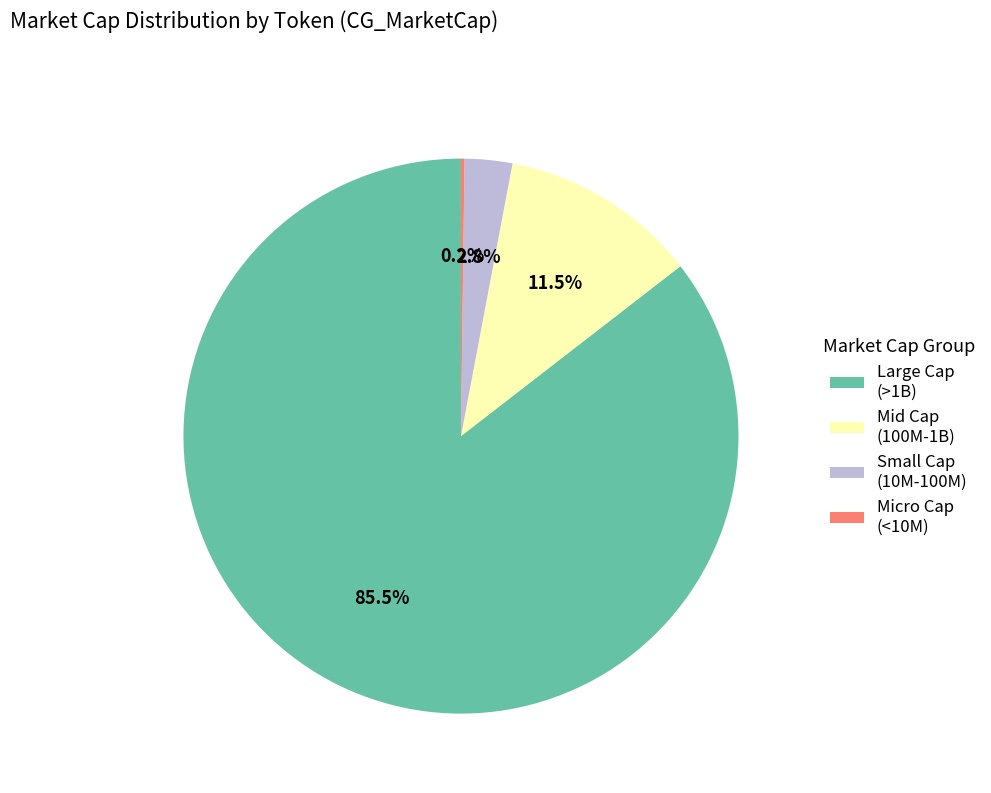

What percentage is NOT represented by Small Cap (10M-100M)?

97.2%